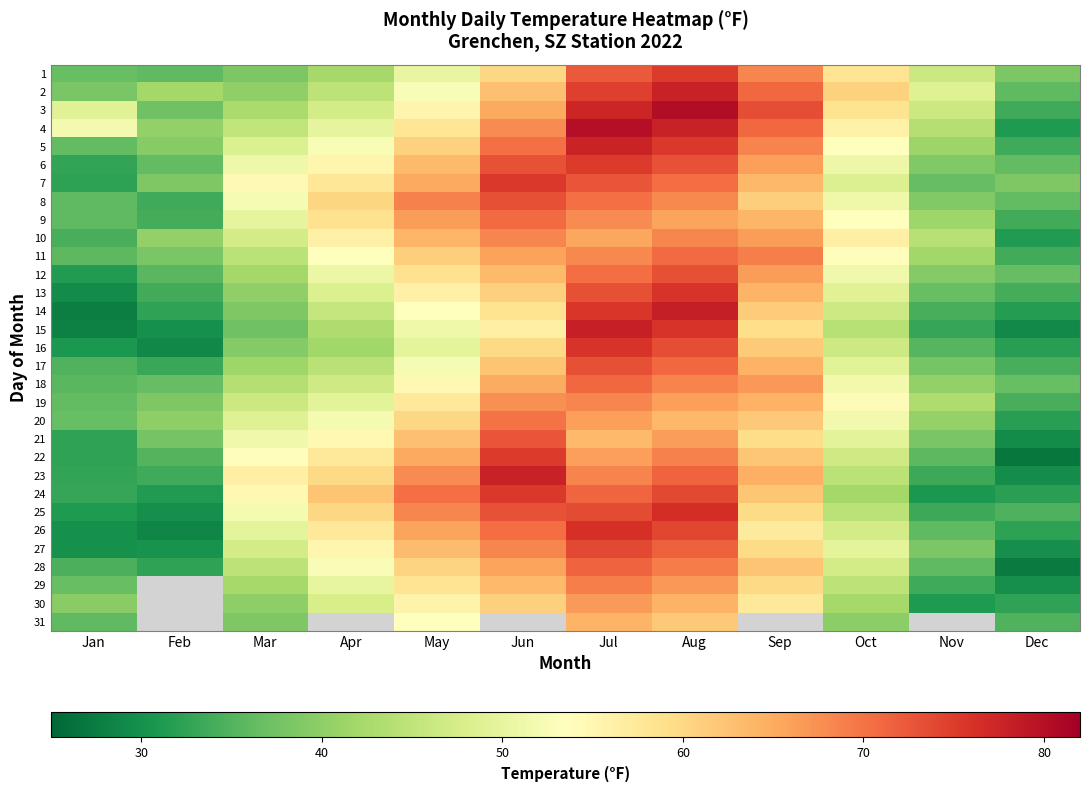

What is the difference between the maximum and minimum values in the 12 series?

41.9